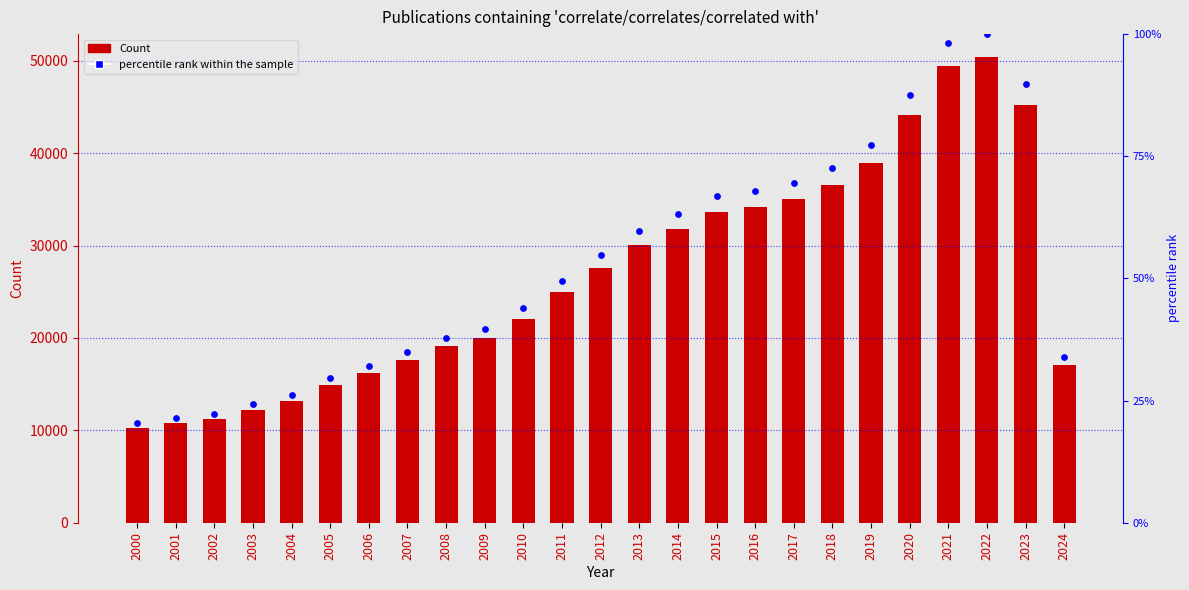

Which series reaches the minimum Y coordinate?

Count